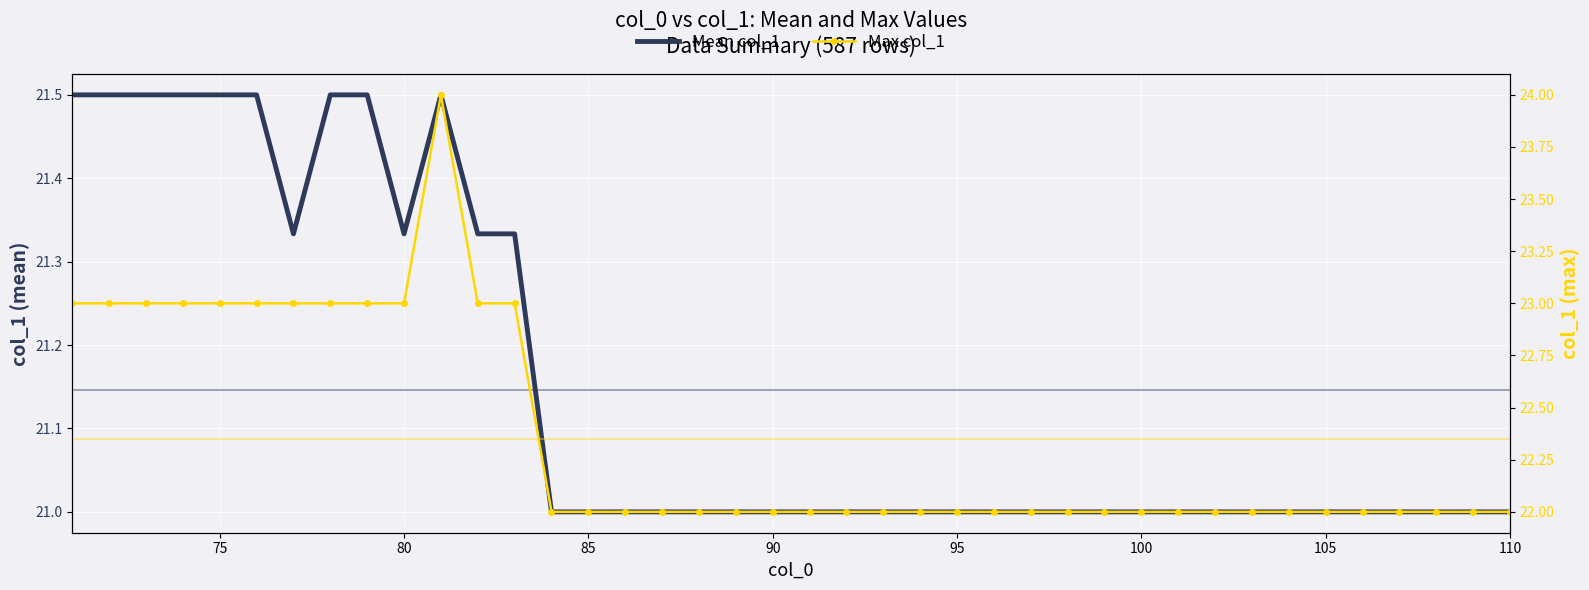

At how many categories does at least one series exceed 22?

13